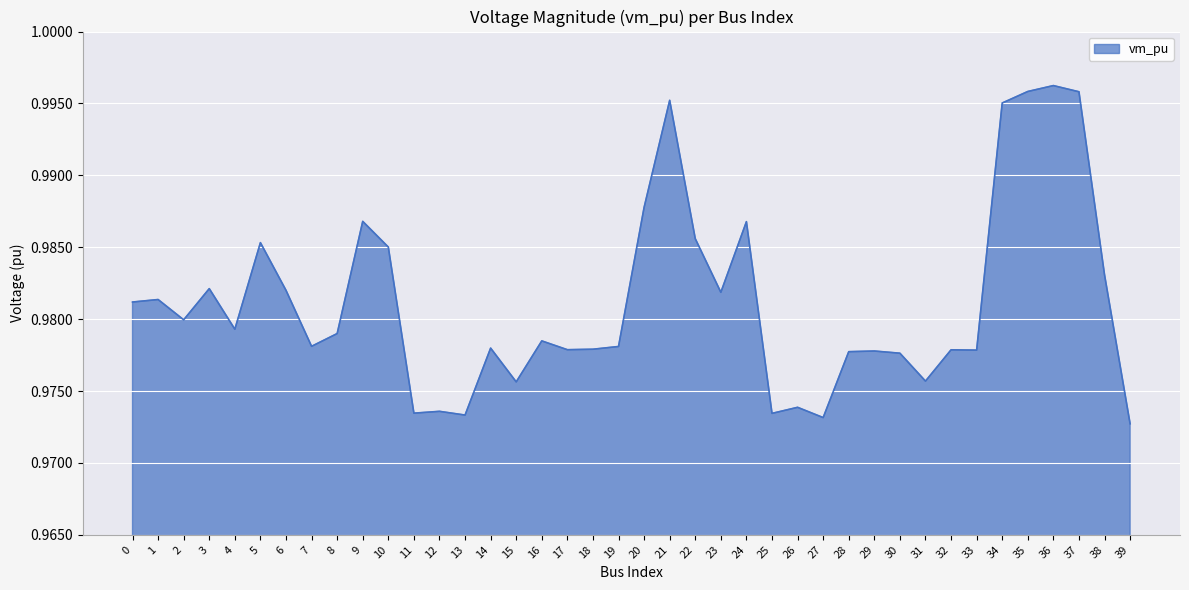

Is it true that the value at 18 is 0.5?

False